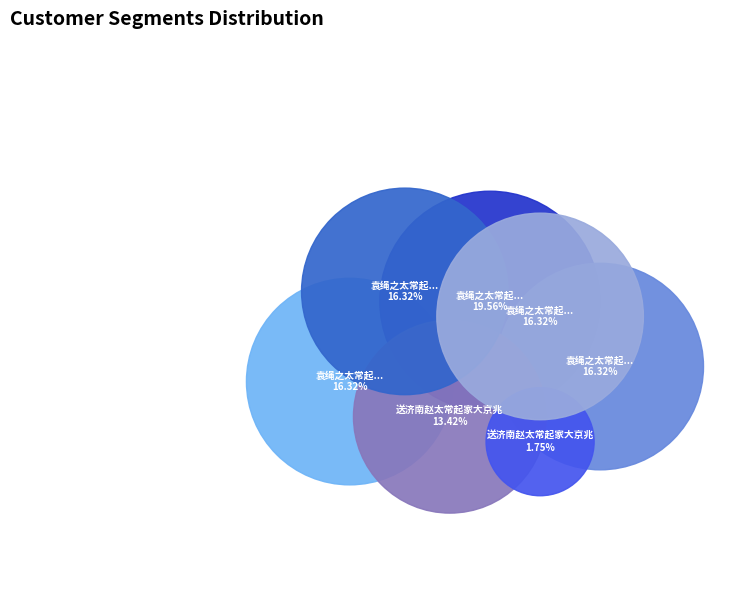

What is the change in value from 袁绳之太常起家赴南少司空走笔为赠 其二 to 袁绳之太常起家赴南少司空走笔为赠 其三?

+1